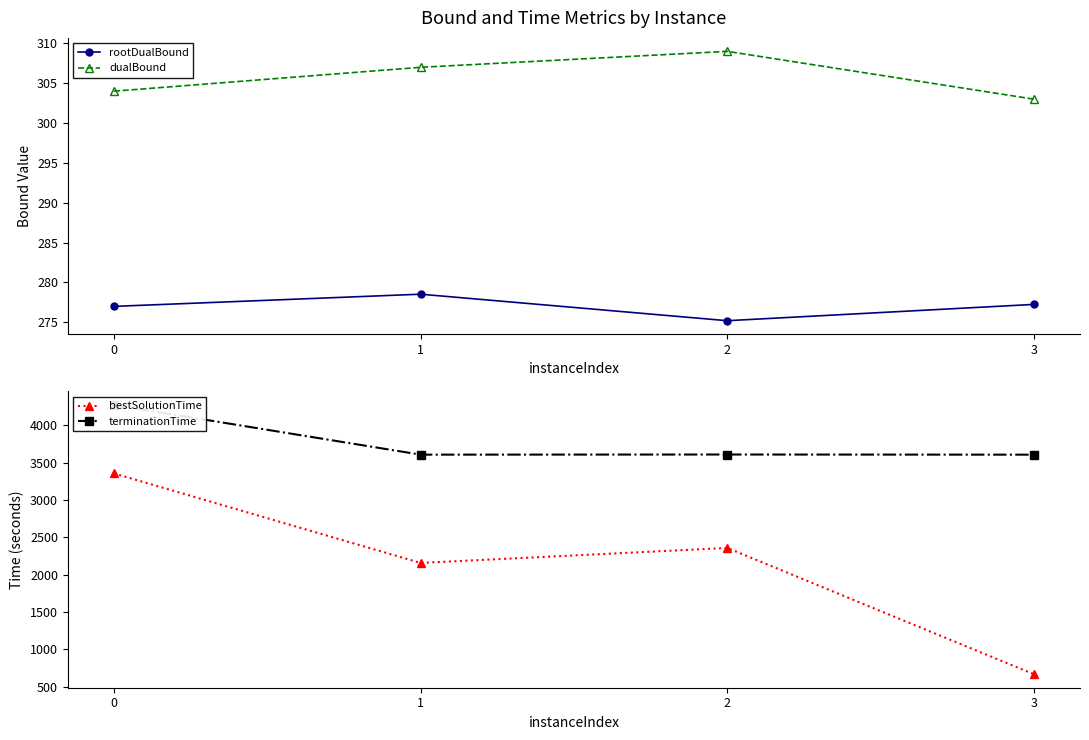

Which has a higher value, 0 or 1?

1